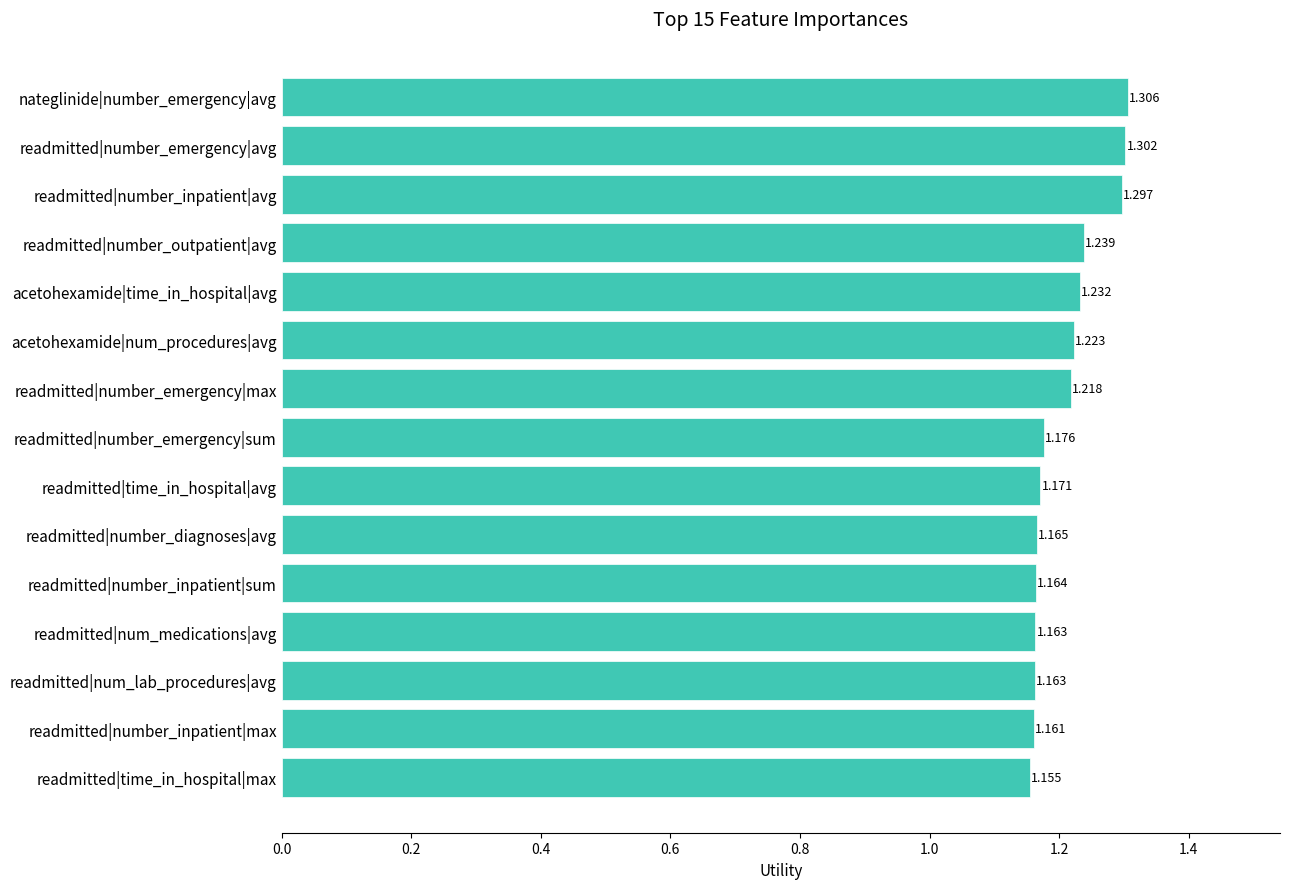

Between readmitted|number_inpatient|sum and readmitted|time_in_hospital|max, which is larger?

readmitted|number_inpatient|sum